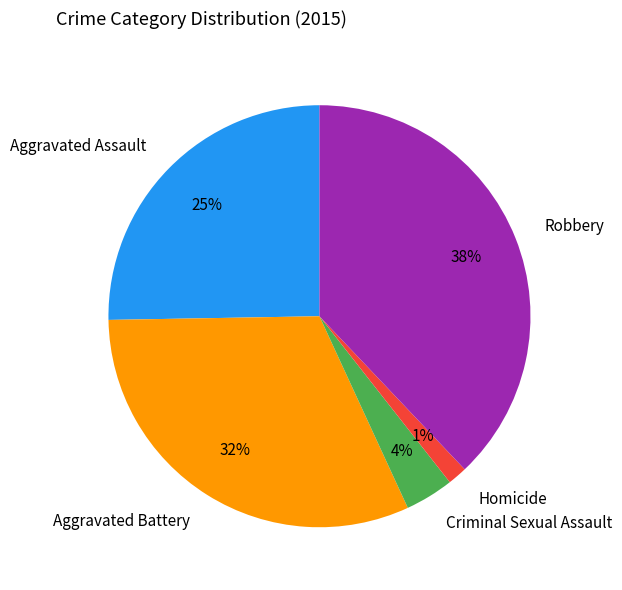

To the nearest percent, what portion does Homicide represent?

1%